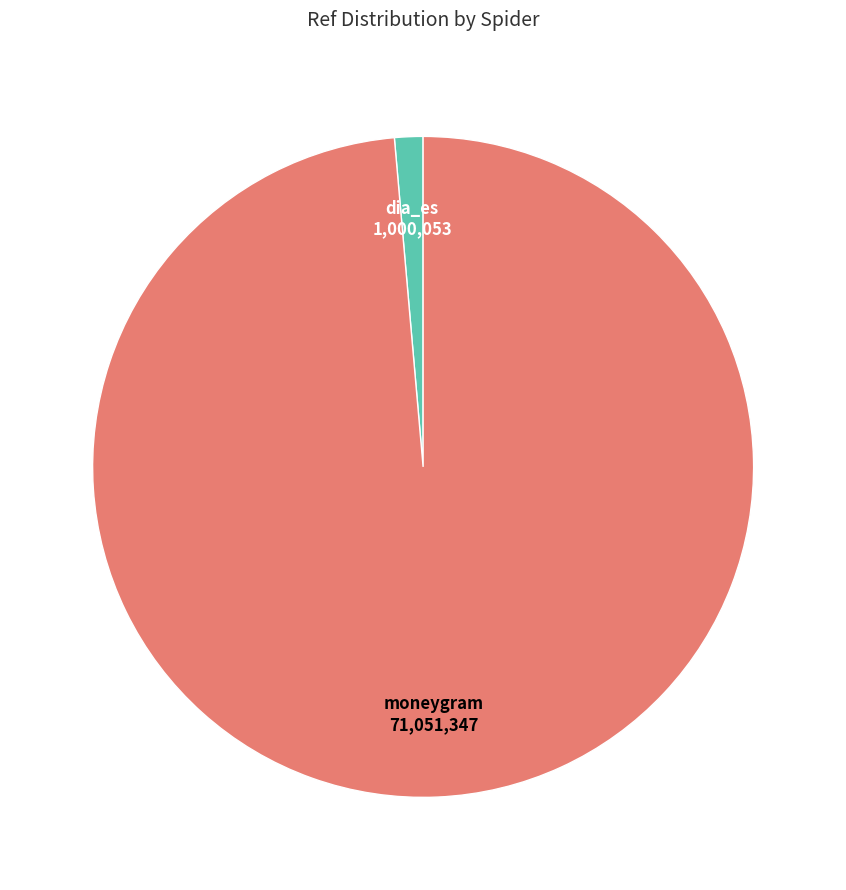

Which slice is the smallest?

dia_es